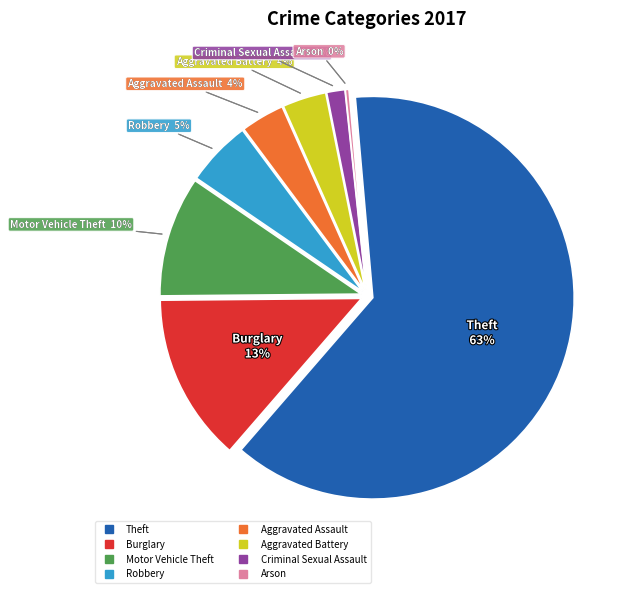

To the nearest percent, what portion does Burglary represent?

13%